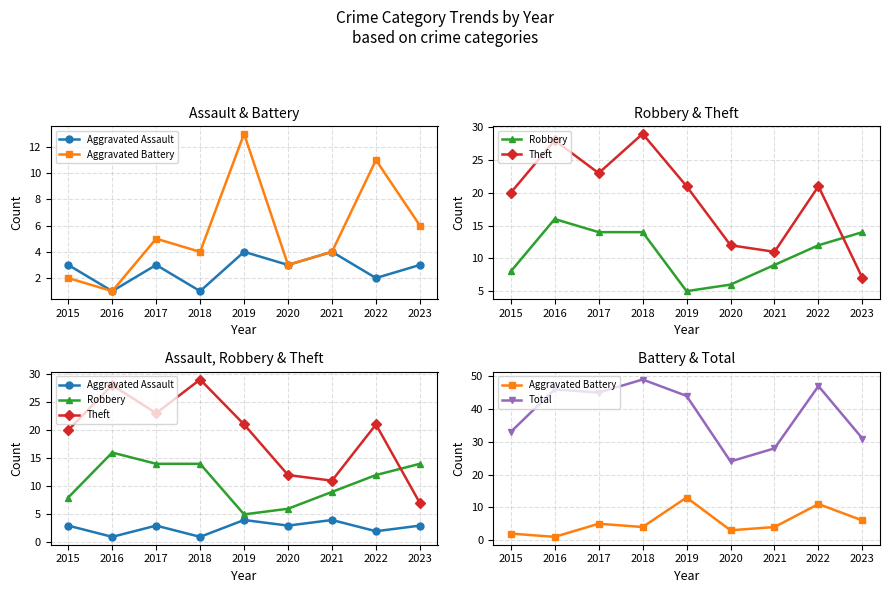

The value of Theft at 2021 is 11. True or false?

True